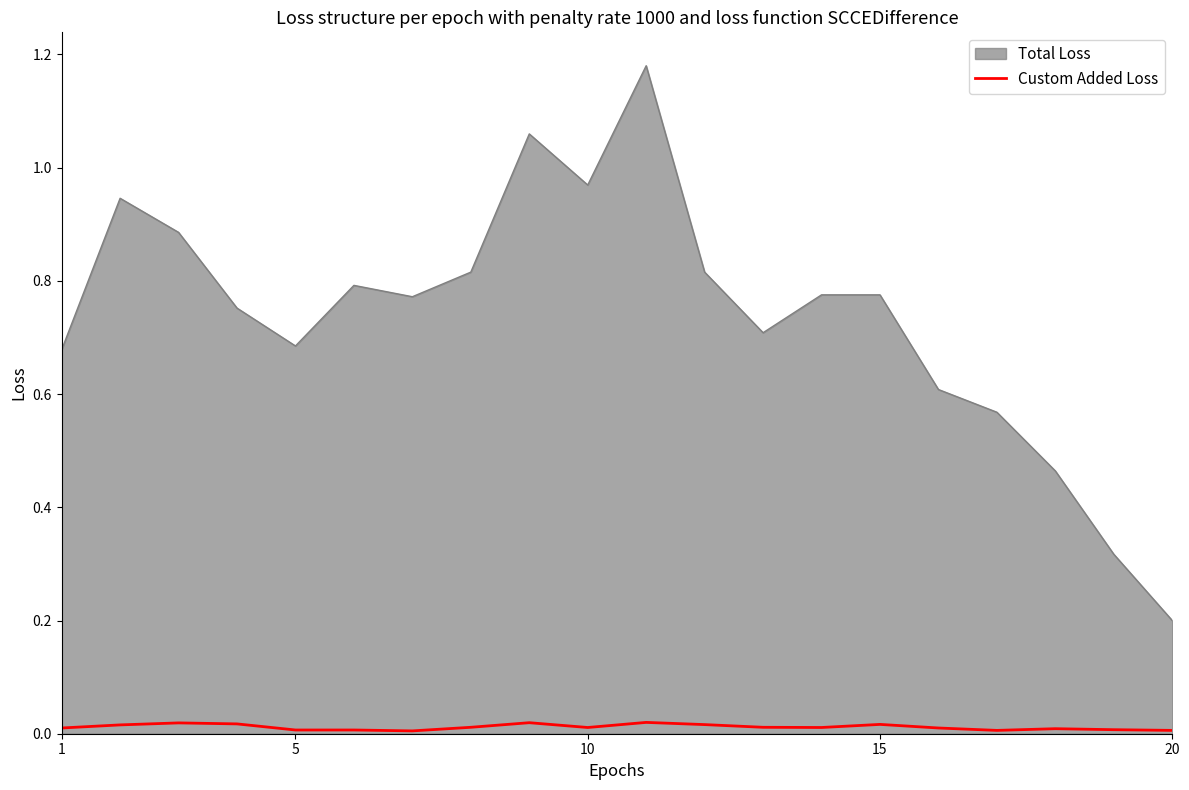

Which series has the widest spread of values?

Total Loss